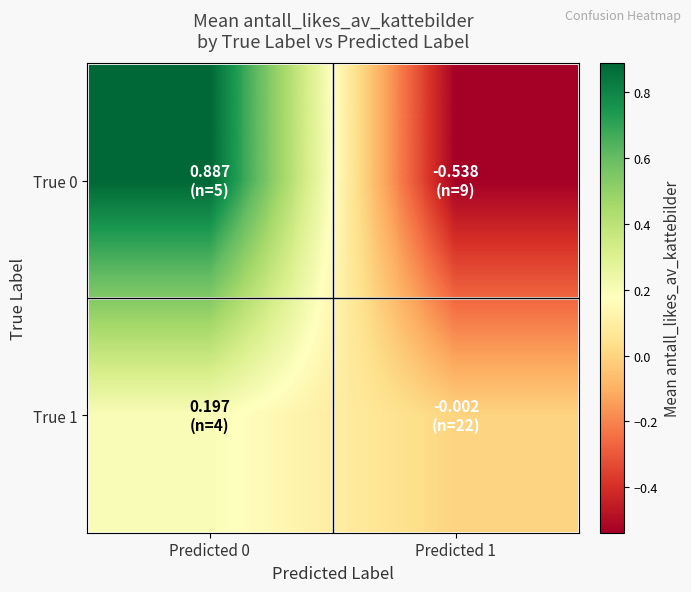

Reading left to right, extract all data points from this chart.

True 0: Predicted 0=0.9	Predicted 1=-0.5
True 1: Predicted 0=0.2	Predicted 1=-0.0